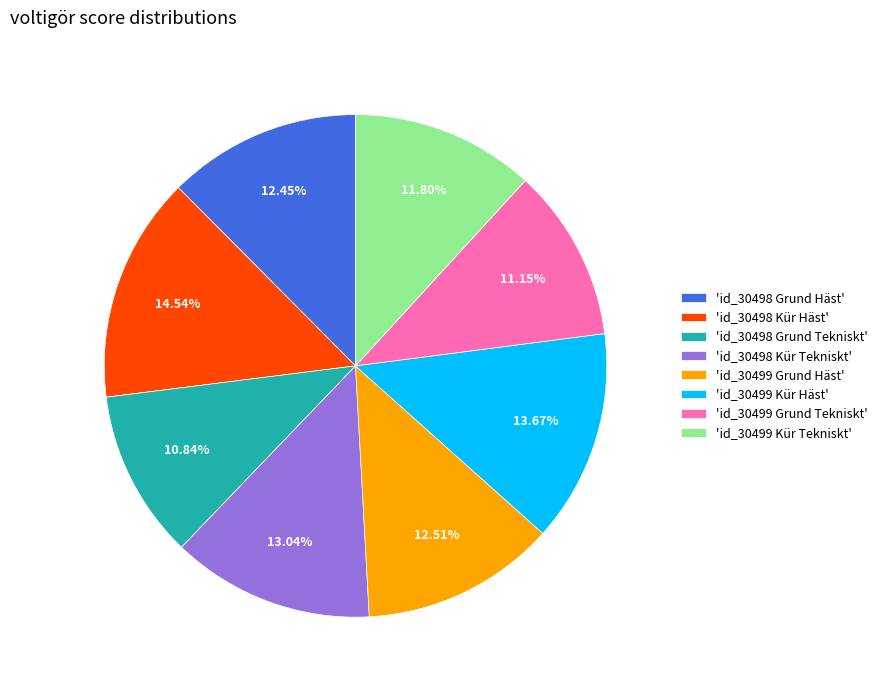

Is 'id_30498 Grund Tekniskt' the majority of the pie?

No